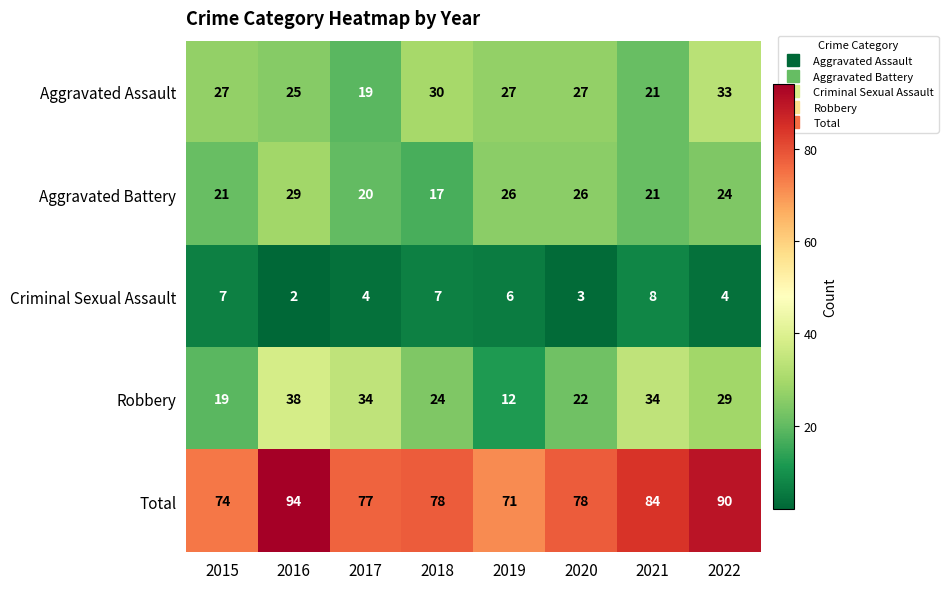

What is the difference between the highest and lowest values at 2016?

92